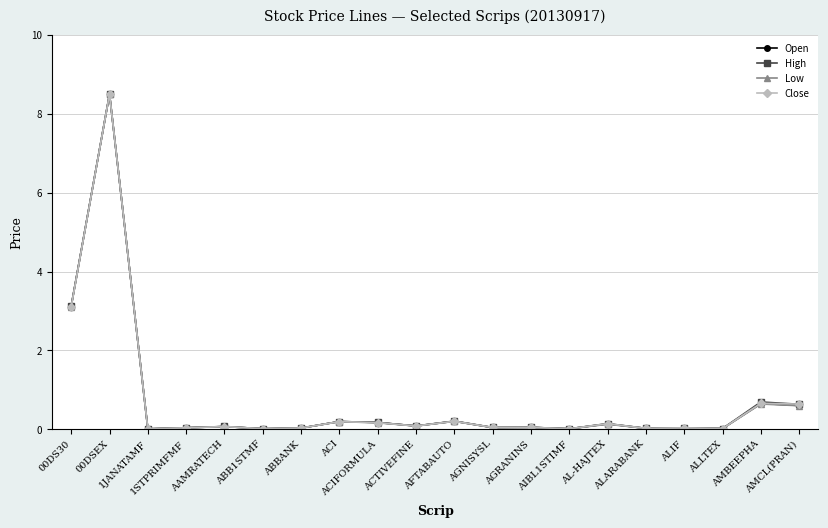

Rank the series by their average value, from lowest to highest.

Low, Open, Close, High